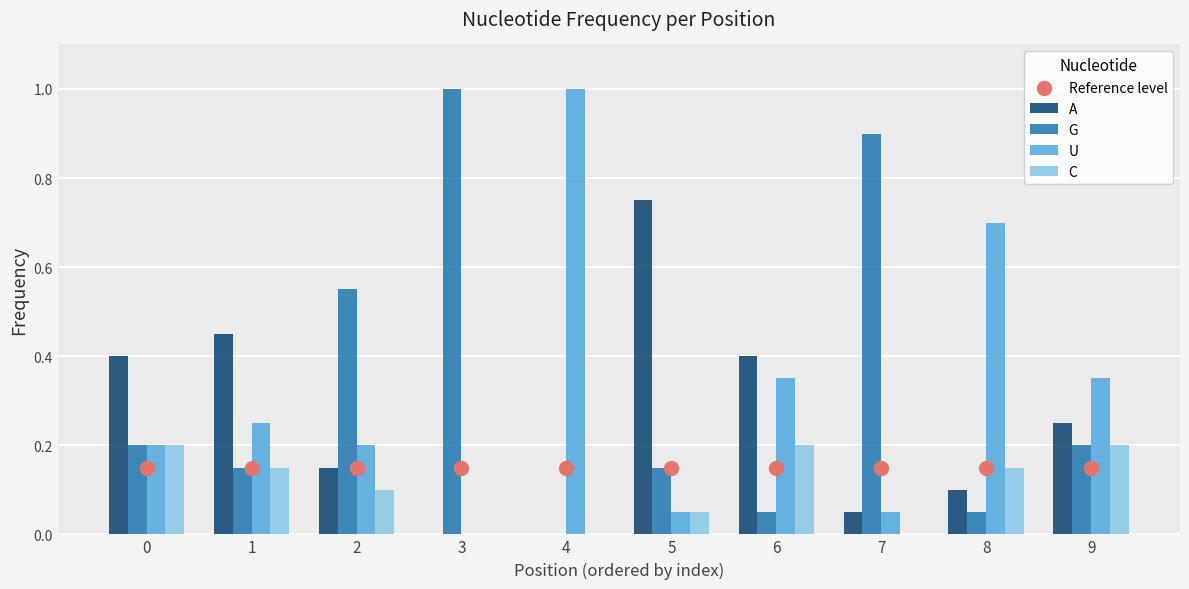

At how many categories does at least one series exceed 0?

10